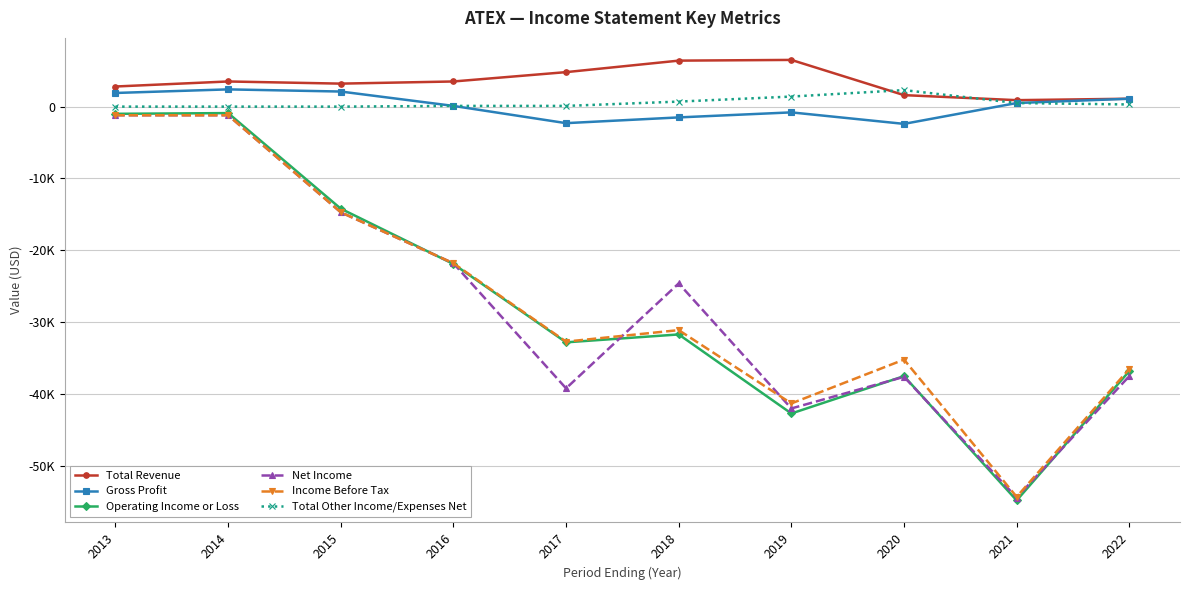

Does the chart display data point markers on the line(s)?

Yes